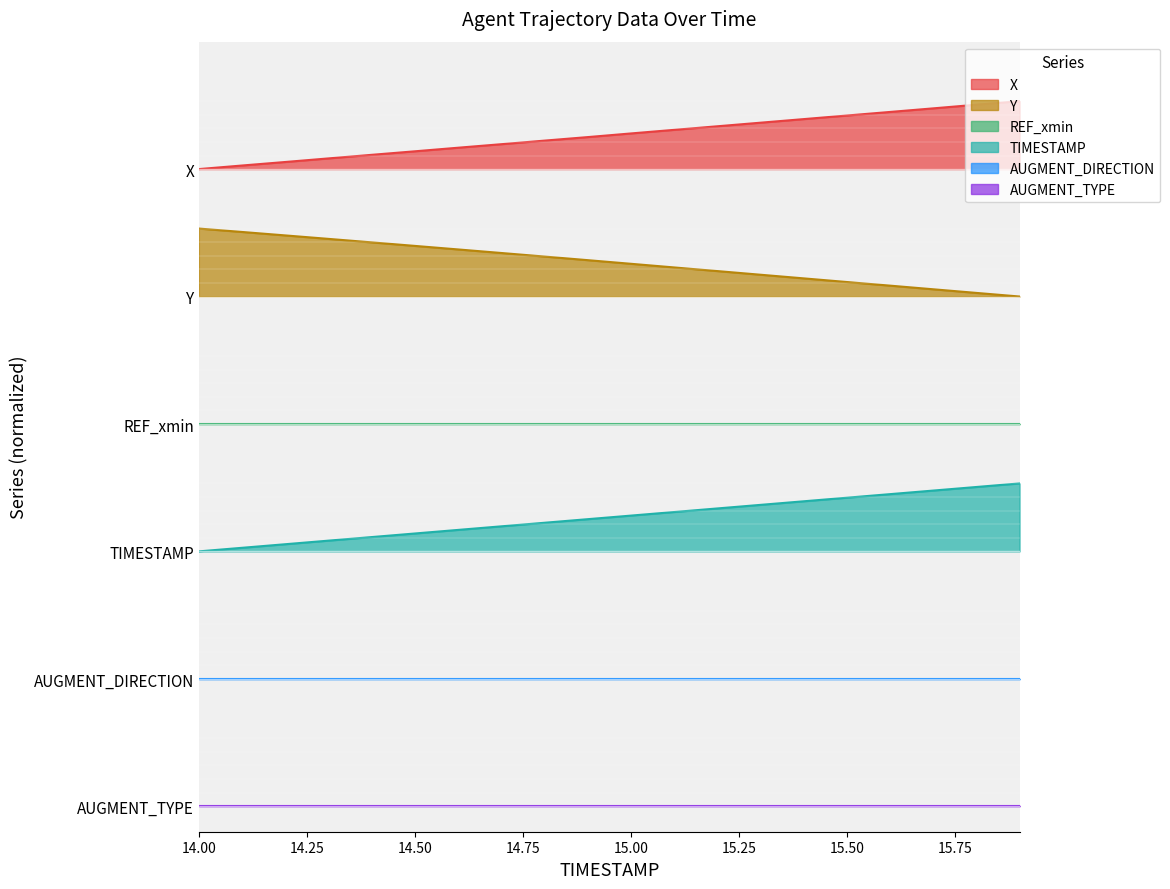

What is the total value across all series at 14.7?

17.6